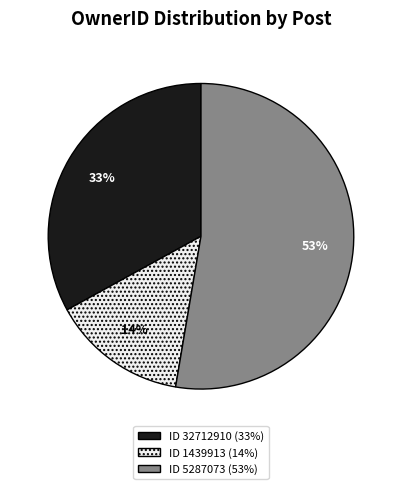

Is there a majority slice in this chart?

Yes